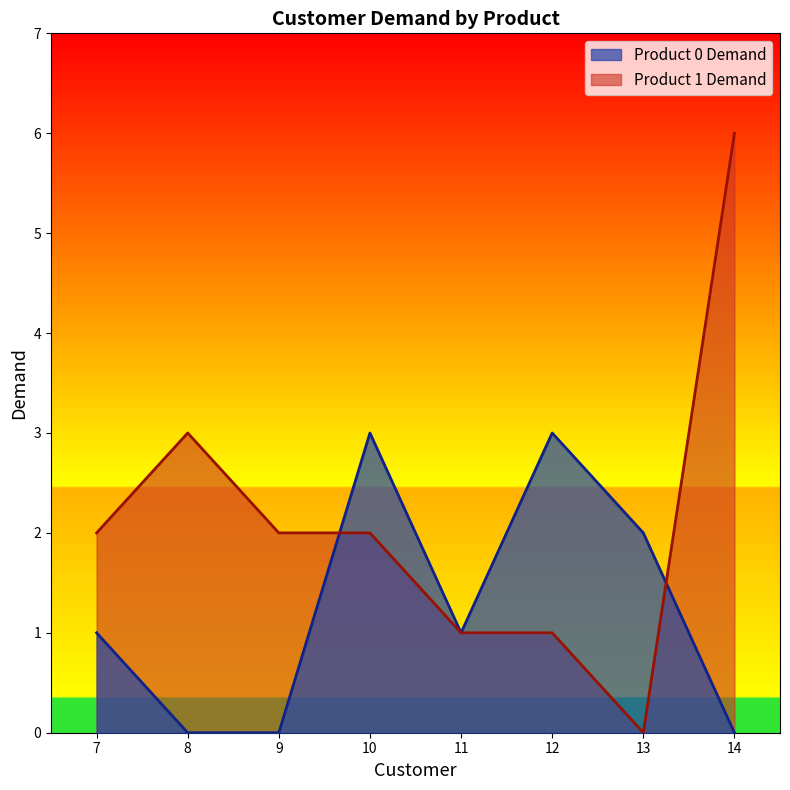

True or false: Product 1 Demand has a value of 3 at 10.

False